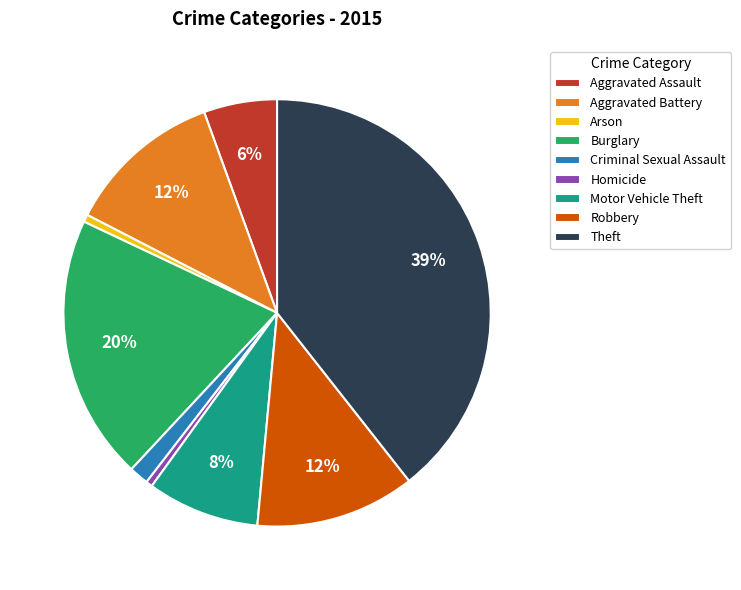

Which category has the biggest portion of the pie?

Theft